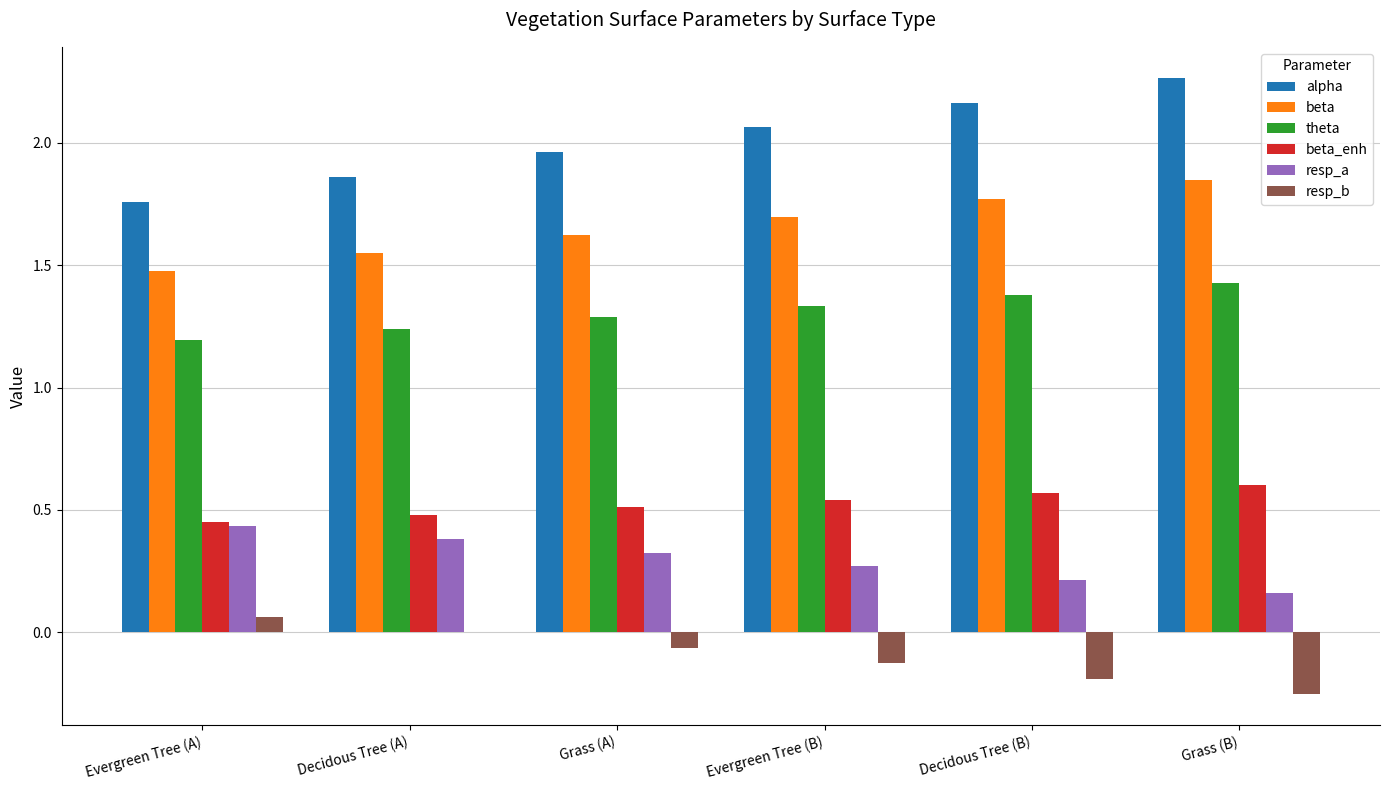

What is the sum of the beta_enh values at Evergreen Tree (B) and Decidous Tree (A)?

1.0